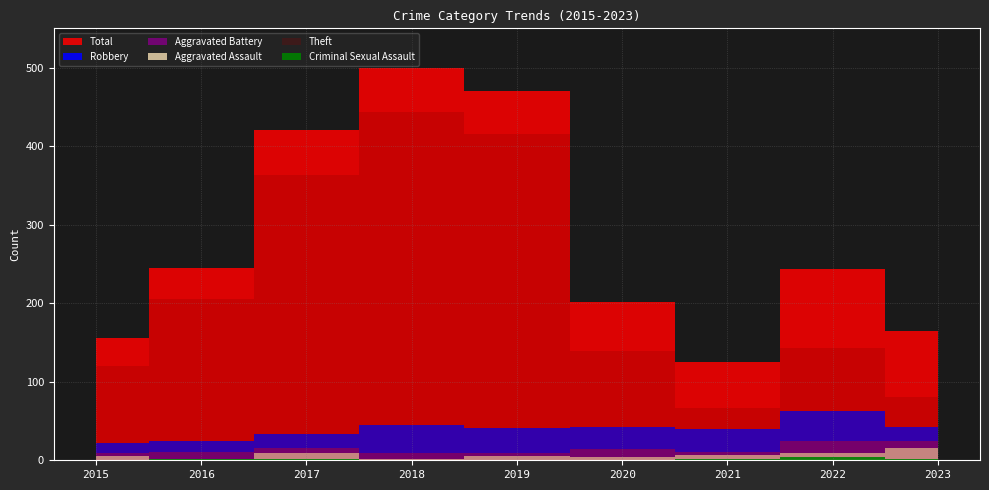

Which category has the highest value in the Aggravated Battery series?

2022